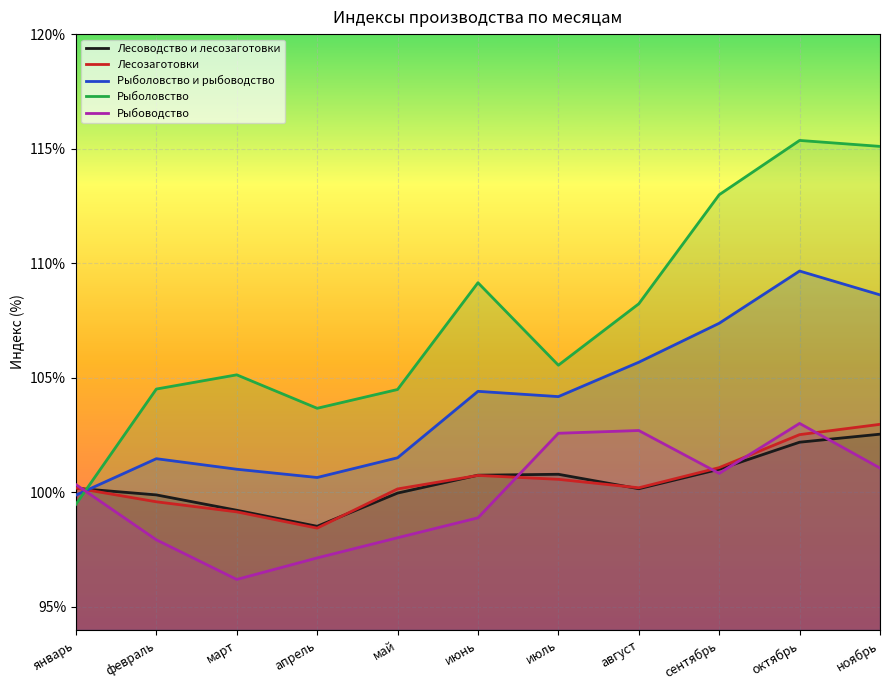

What is the maximum value for Лесоводство и лесозаготовки?

102.5